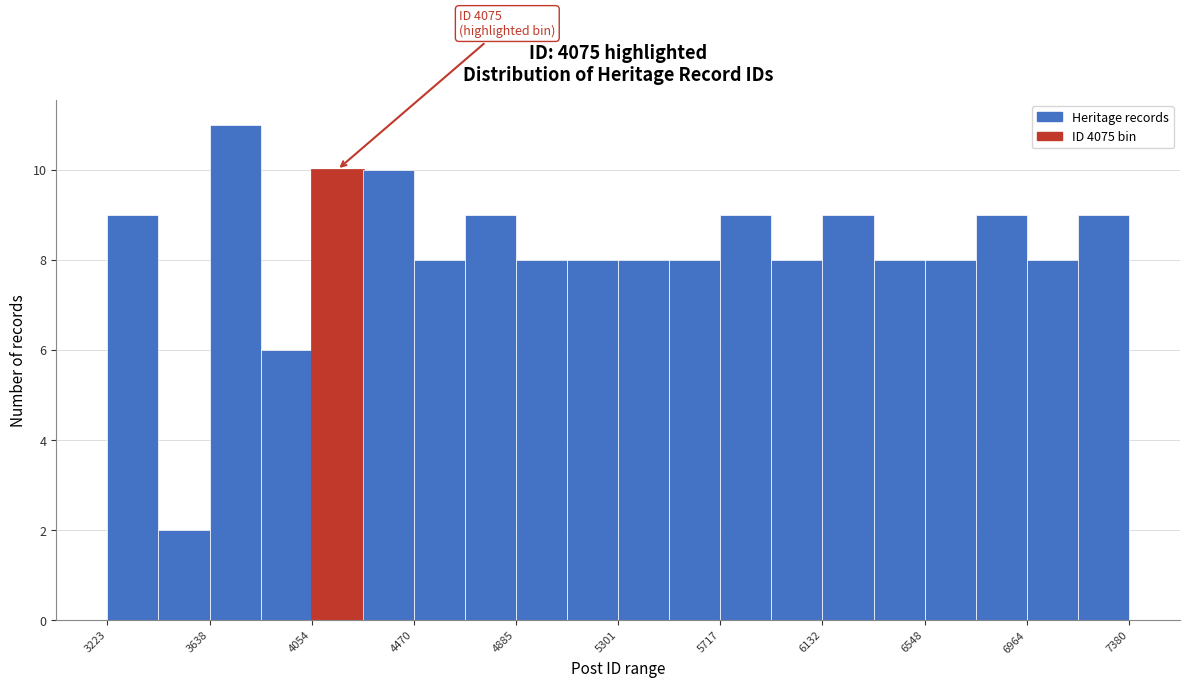

Over which range of the x-axis is the bar tallest?

3650 to 3850